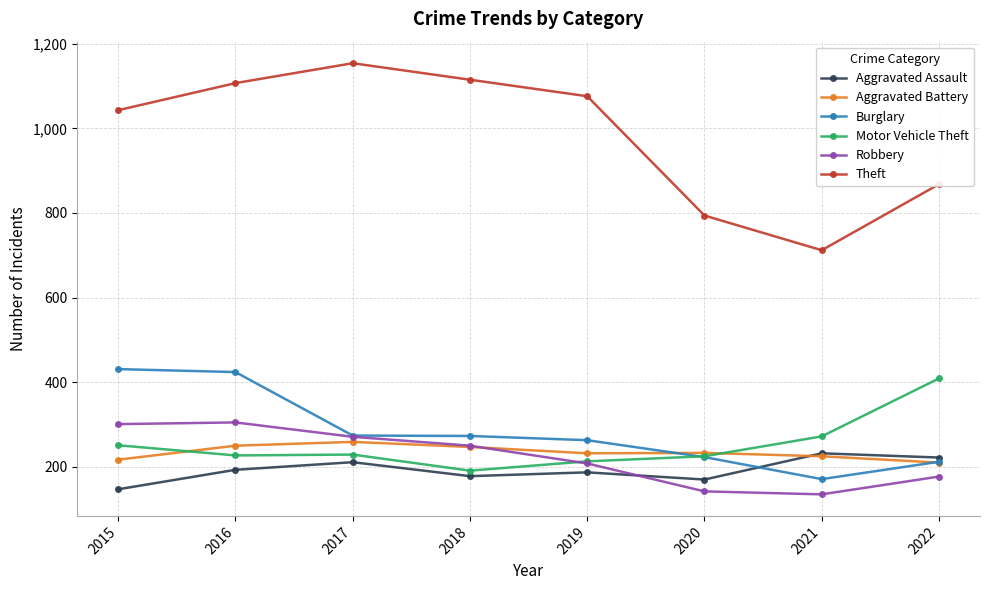

True or false: Motor Vehicle Theft and Theft intersect in this chart.

False